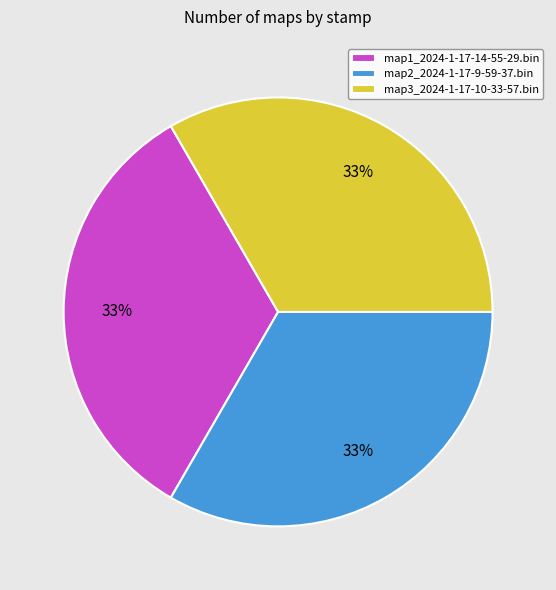

To the nearest percent, what is the combined percentage of map1_2024-1-17-14-55-29.bin and map2_2024-1-17-9-59-37.bin?

67%